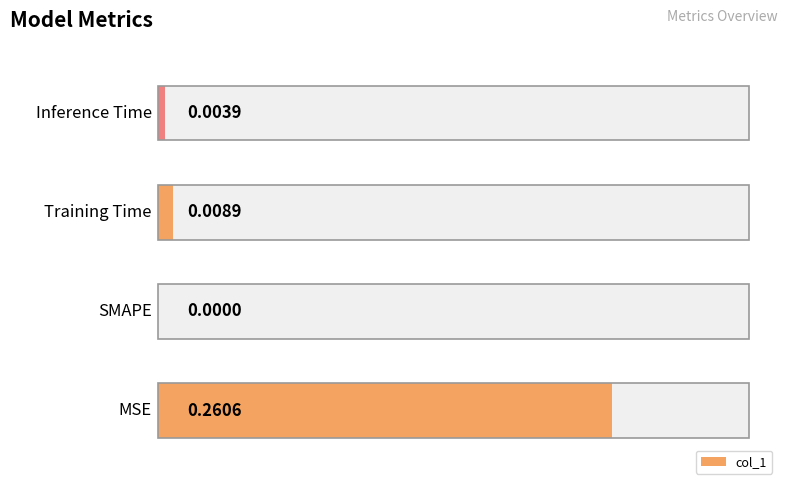

What is the sum of all values?

0.3